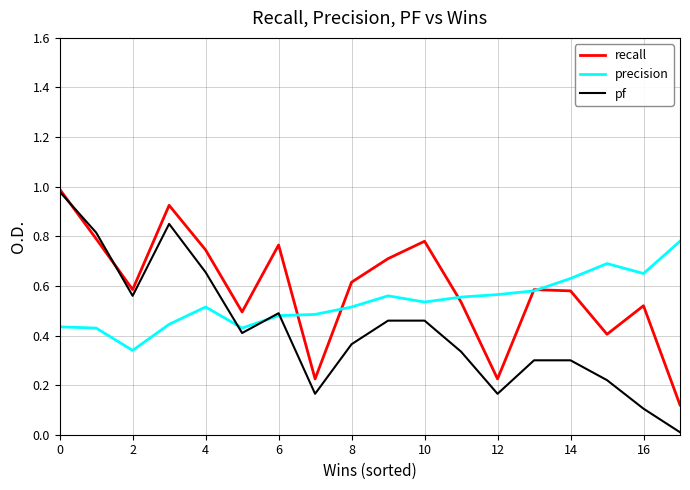

At how many categories does at least one series exceed 0?

18